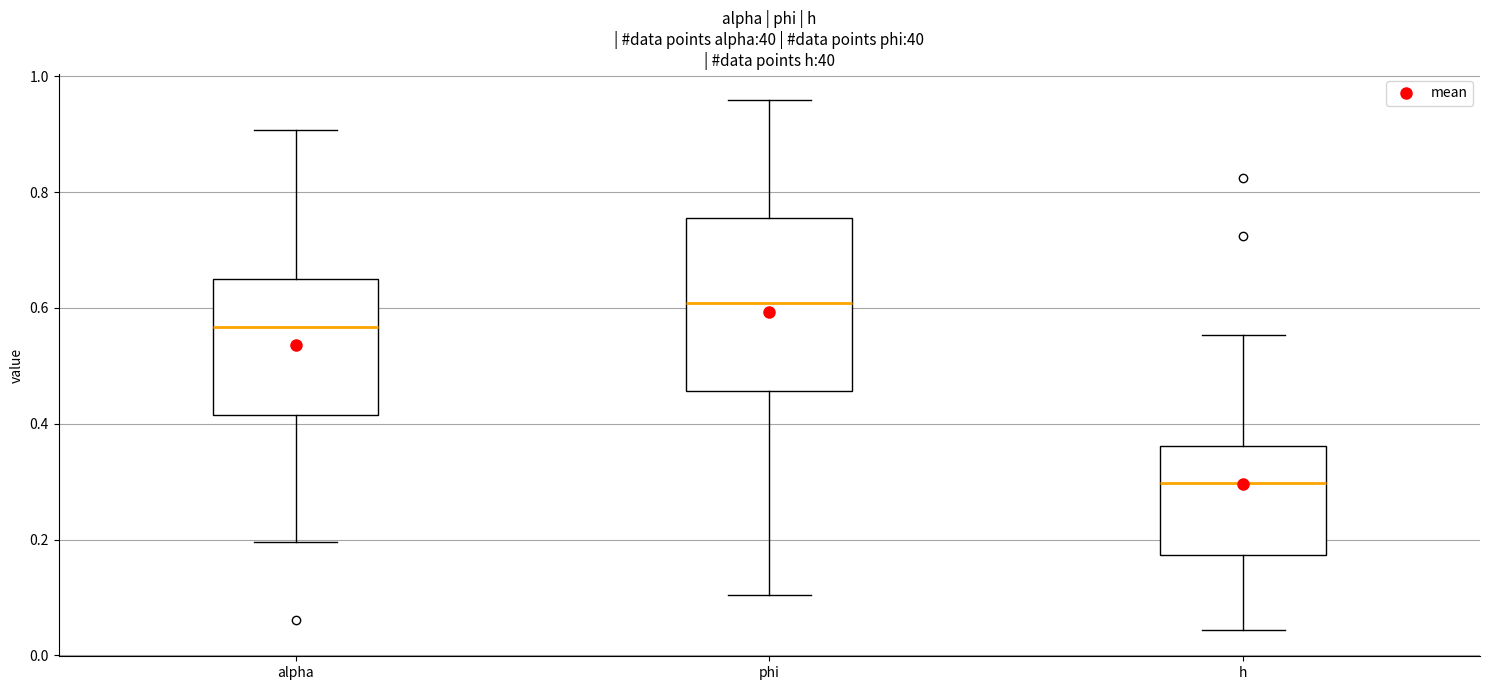

Comparing the boxes themselves (not the whiskers), which one is the tallest?

phi